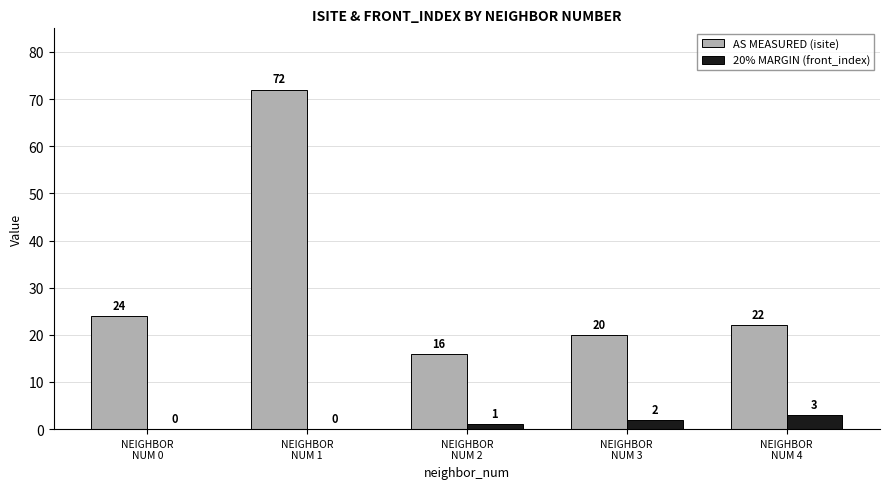

Which series has the largest total across all categories?

AS MEASURED (isite)